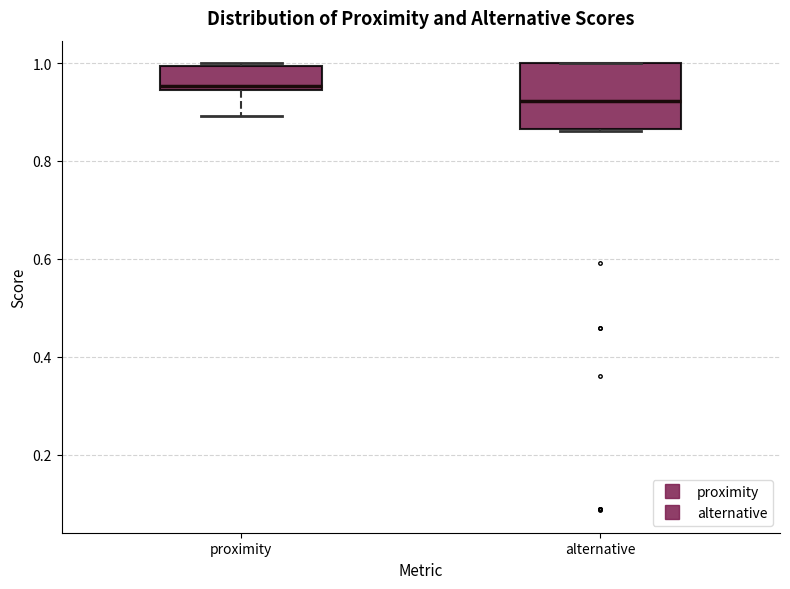

Where is the upper edge of the box for alternative on the y-axis? The values are not printed on the chart, so give them approximately, as read against the axis.

1.00